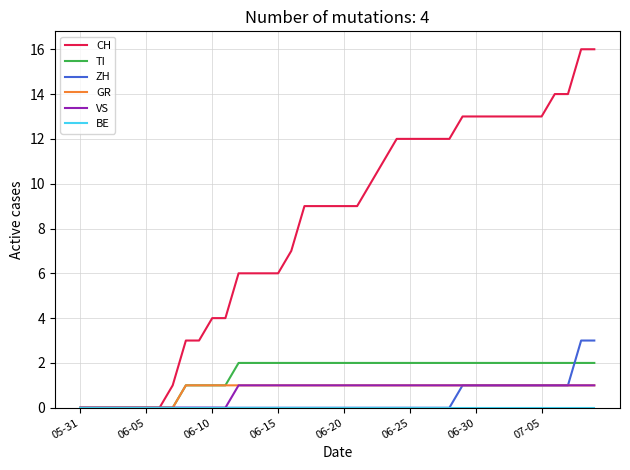

Which series has the largest total across all categories?

CH